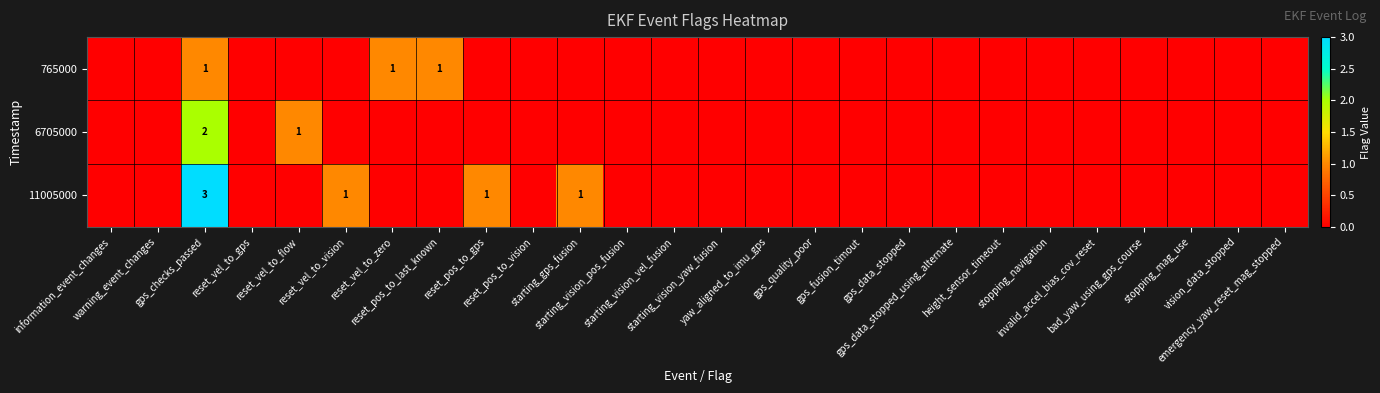

Which series has the largest total across all categories?

11005000